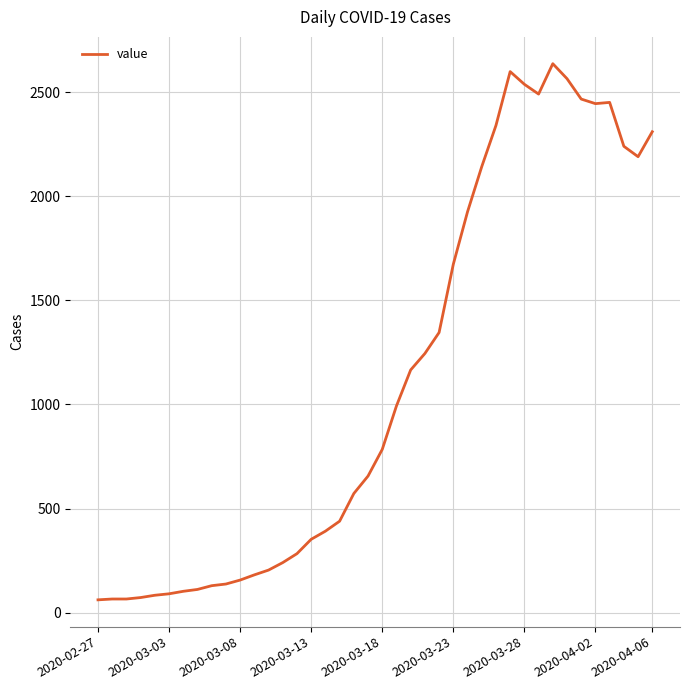

What is the difference between the maximum and minimum values?

2577